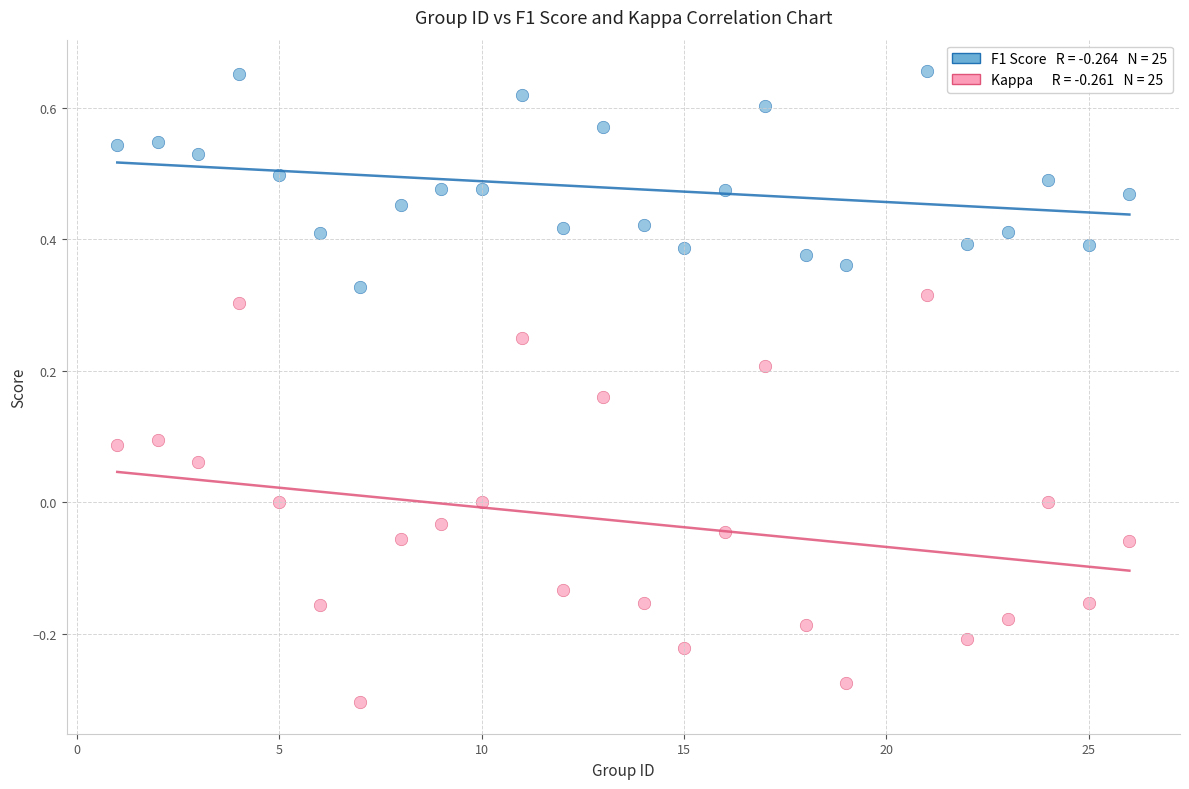

Across all data points, what is the range of X values (max minus min)?

25.0